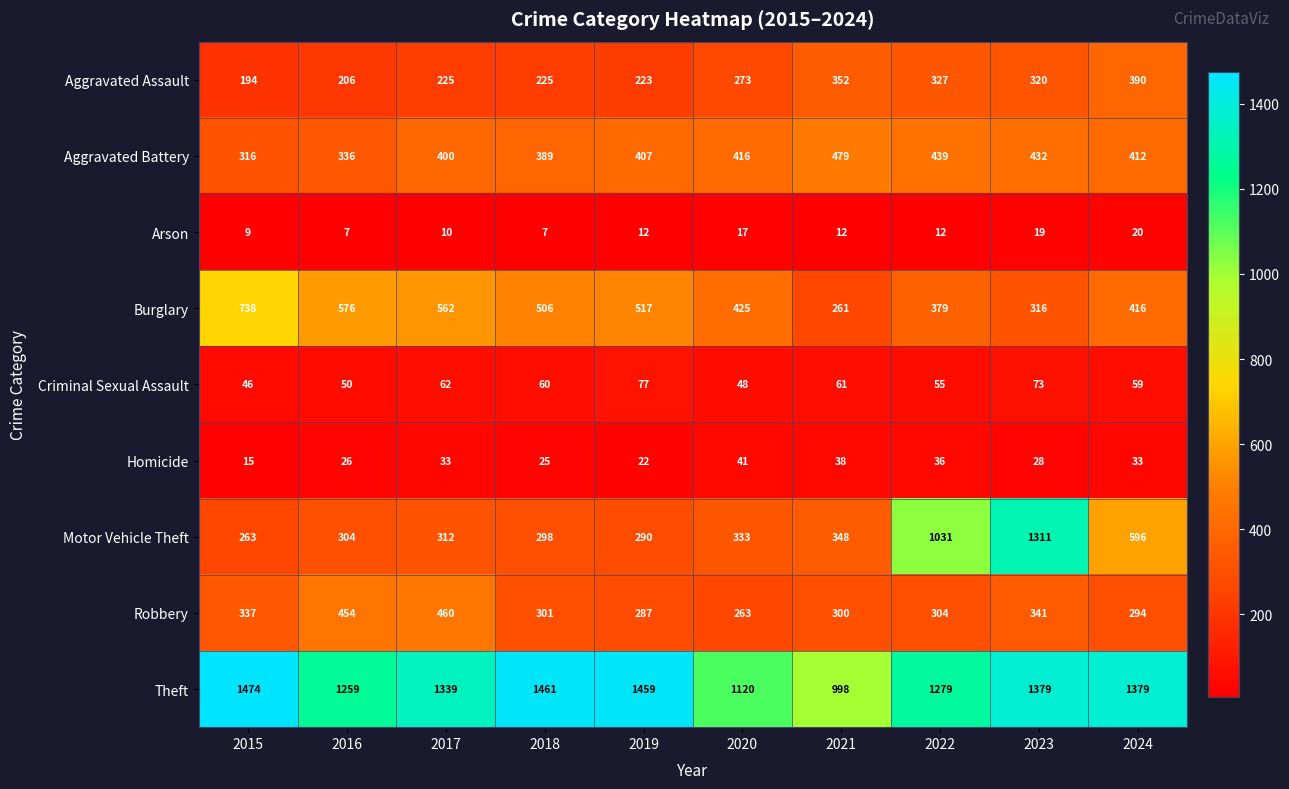

List the series in order of their peak value, lowest first.

Arson, Homicide, Criminal Sexual Assault, Aggravated Assault, Robbery, Aggravated Battery, Burglary, Motor Vehicle Theft, Theft